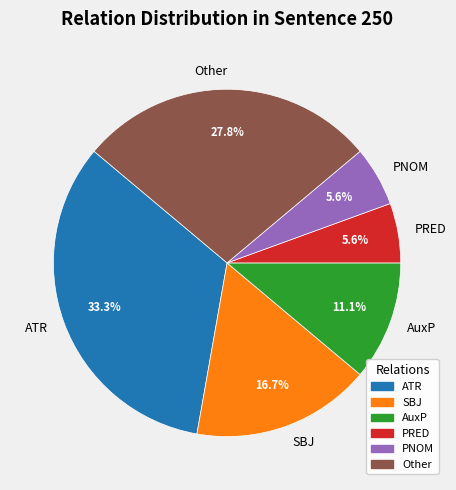

Which category has the biggest portion of the pie?

ATR